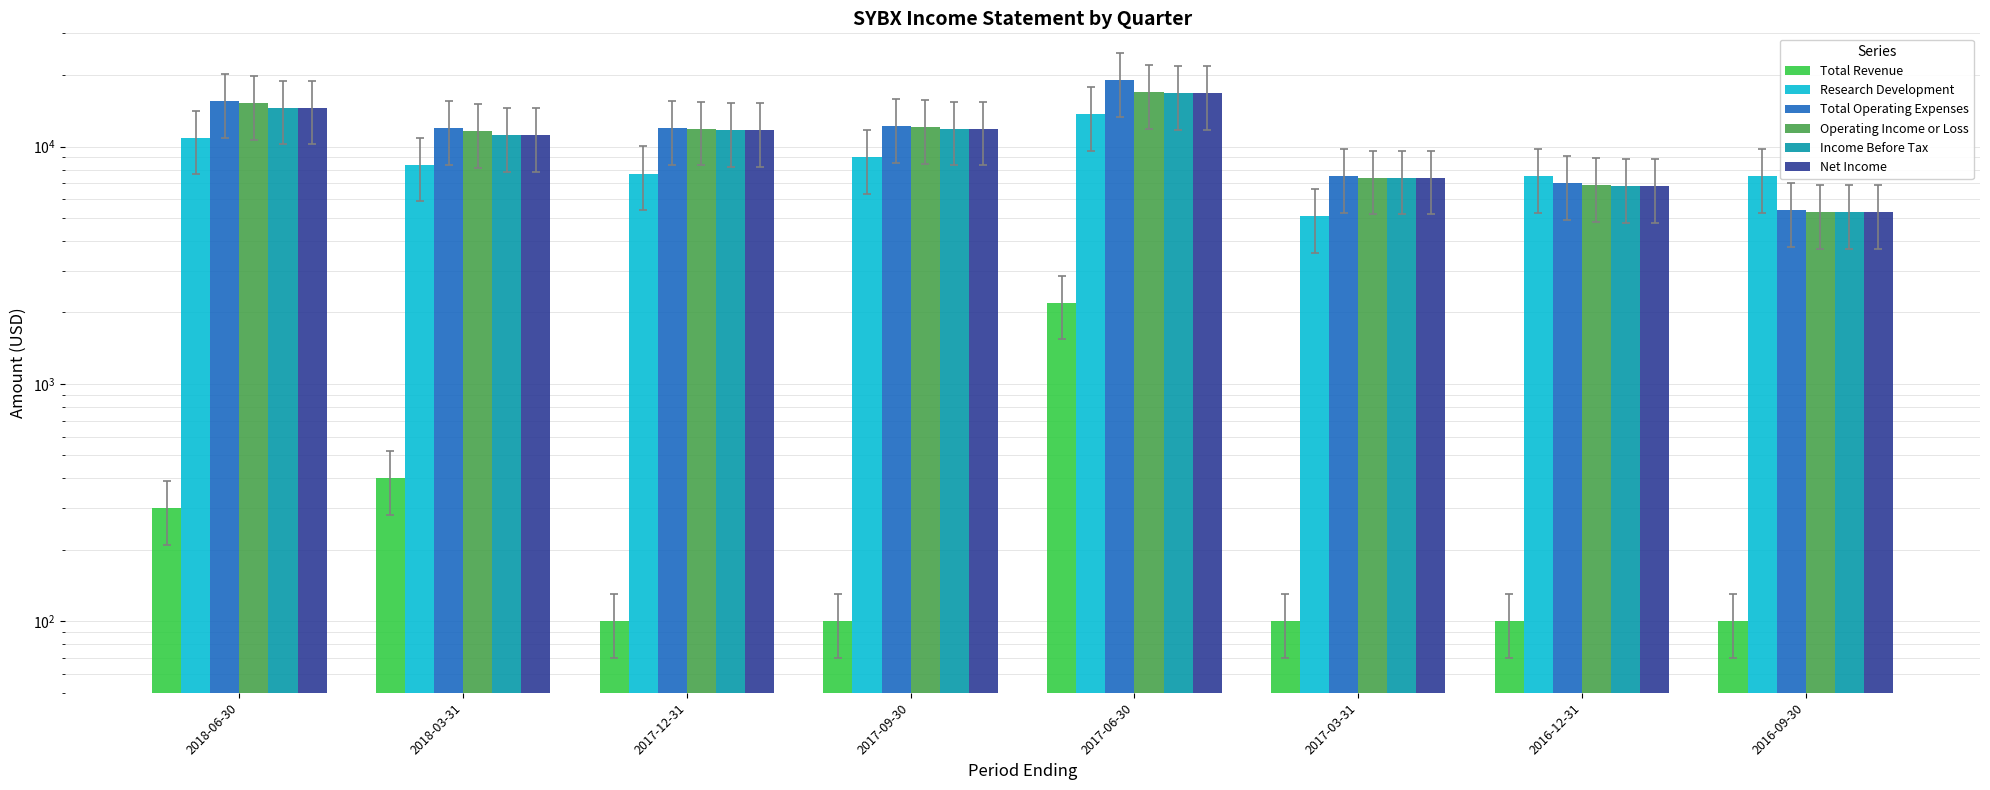

Rank the series by their maximum value, from lowest to highest.

Total Revenue, Research Development, Income Before Tax, Net Income, Operating Income or Loss, Total Operating Expenses